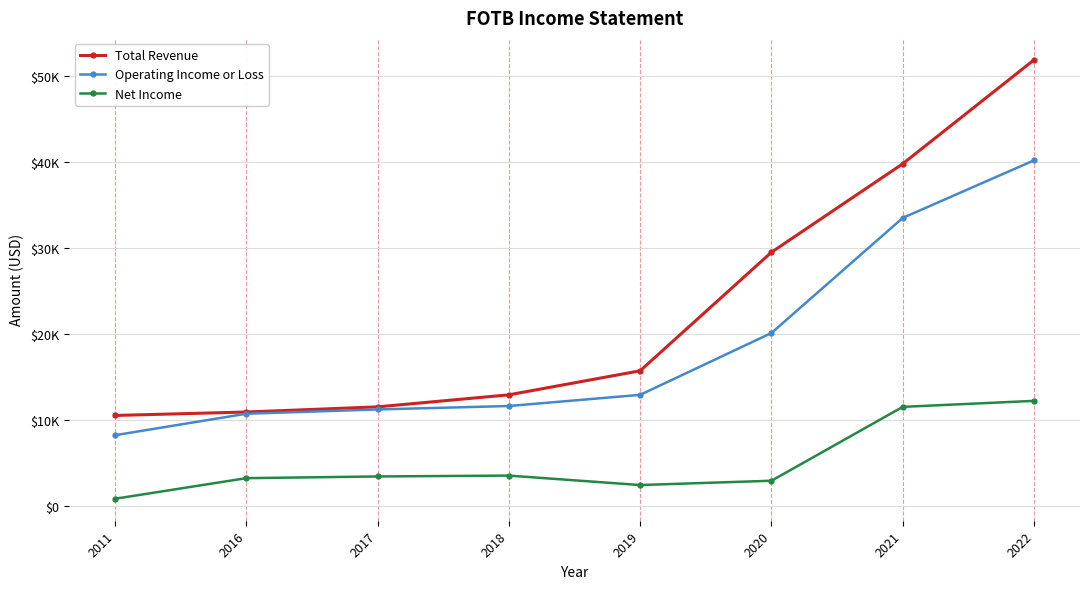

The value of Net Income at 2019 is 527. True or false?

False